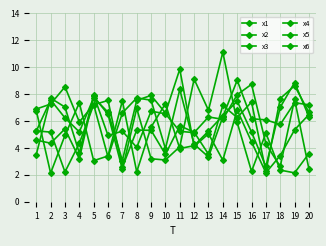

Does the chart display data point markers on the line(s)?

Yes